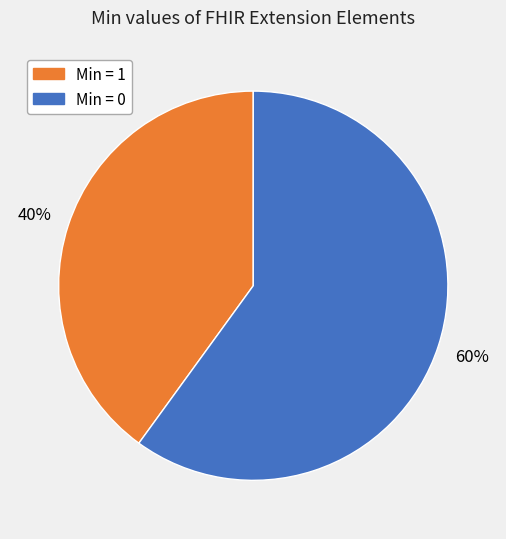

To the nearest percent, what is the difference between the largest and smallest slice percentages?

20%